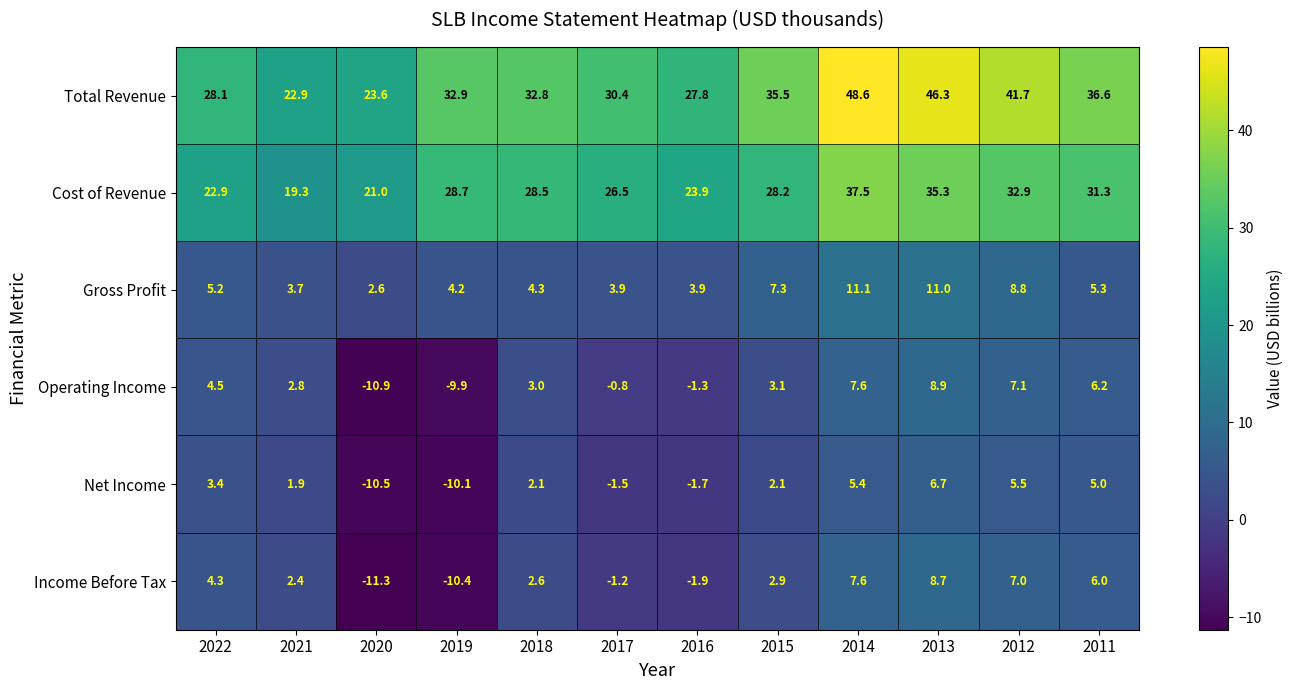

List the series in order of their peak value, highest first.

Total Revenue, Cost of Revenue, Gross Profit, Operating Income, Income Before Tax, Net Income